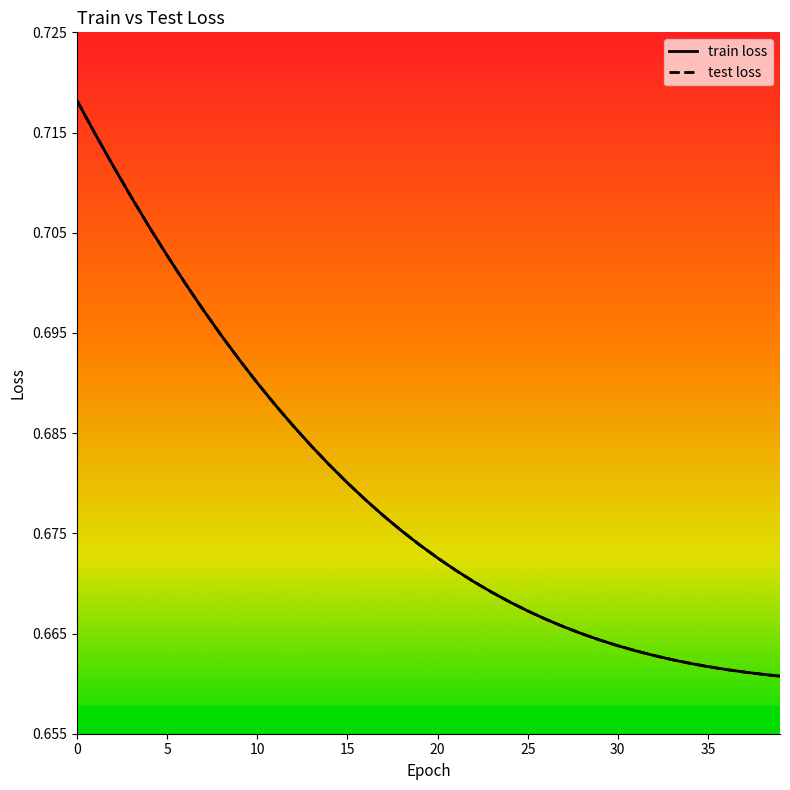

Rank the series by their maximum value, from lowest to highest.

train loss, test loss